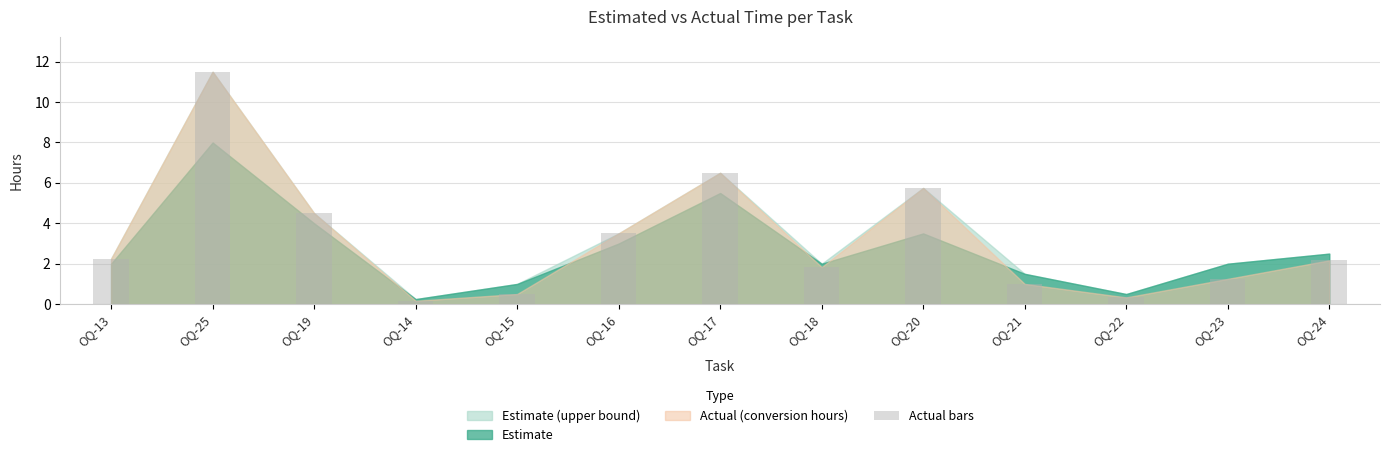

The value at OQ-24 is 0.8. True or false?

False